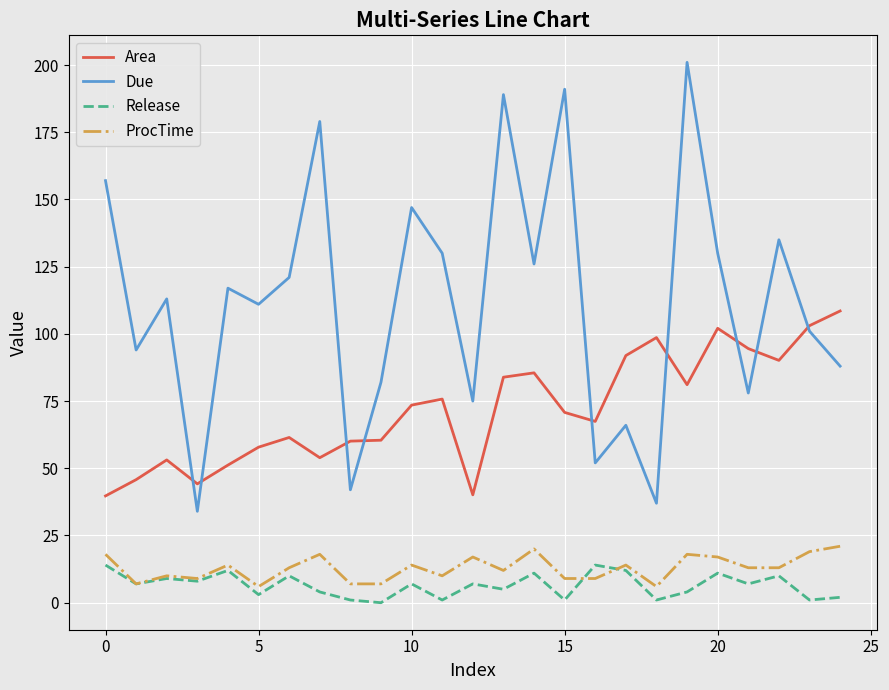

Which series has the largest range (max minus min)?

Due